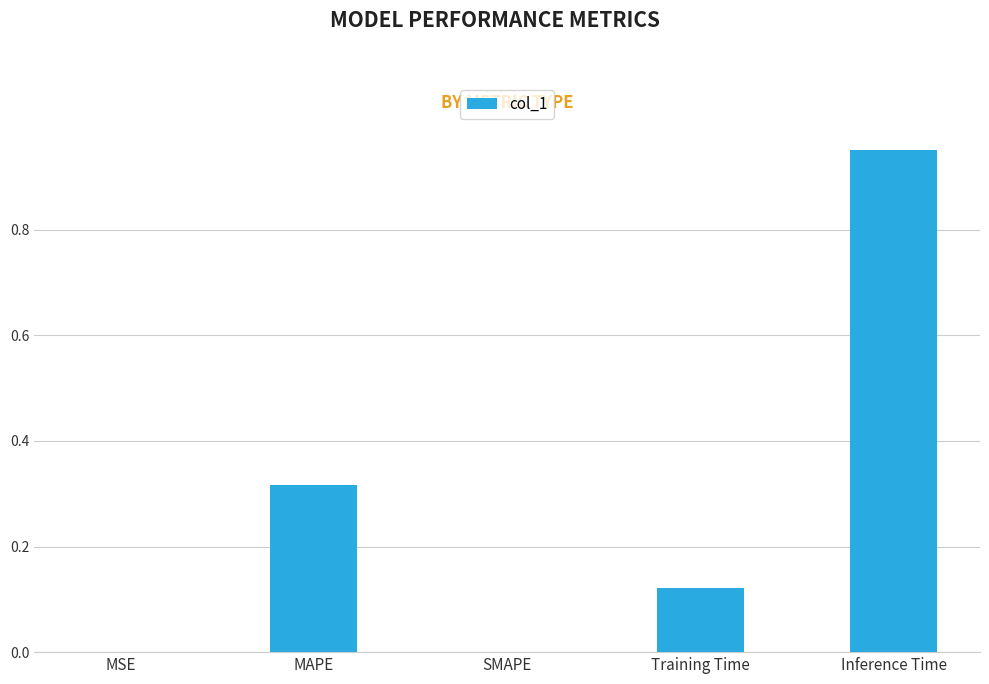

What is the change in value from SMAPE to Training Time?

+0.1